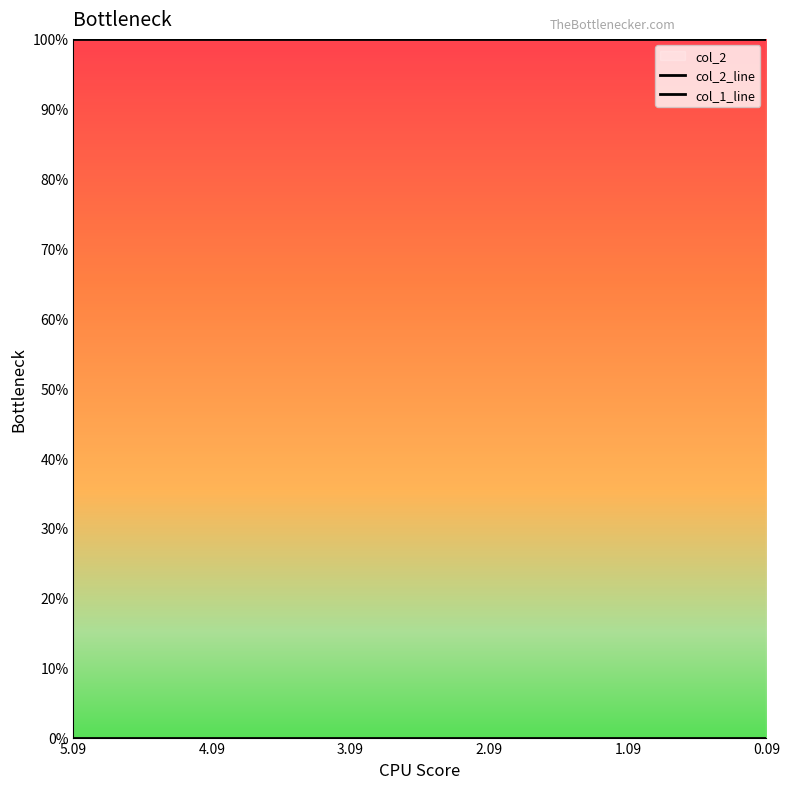

The value of col_1_line at 5.09 is -1. True or false?

False